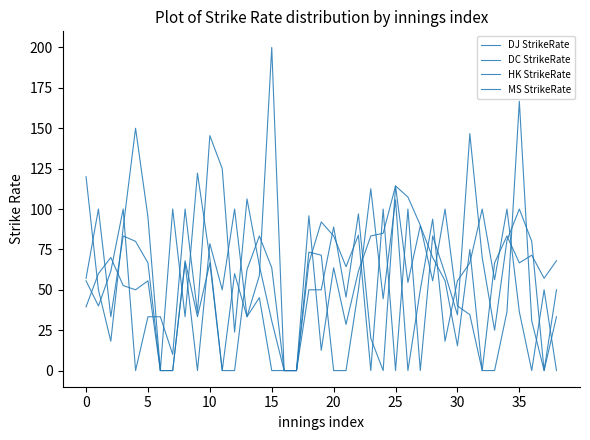

At which category does DJ StrikeRate reach its first local valley?

5